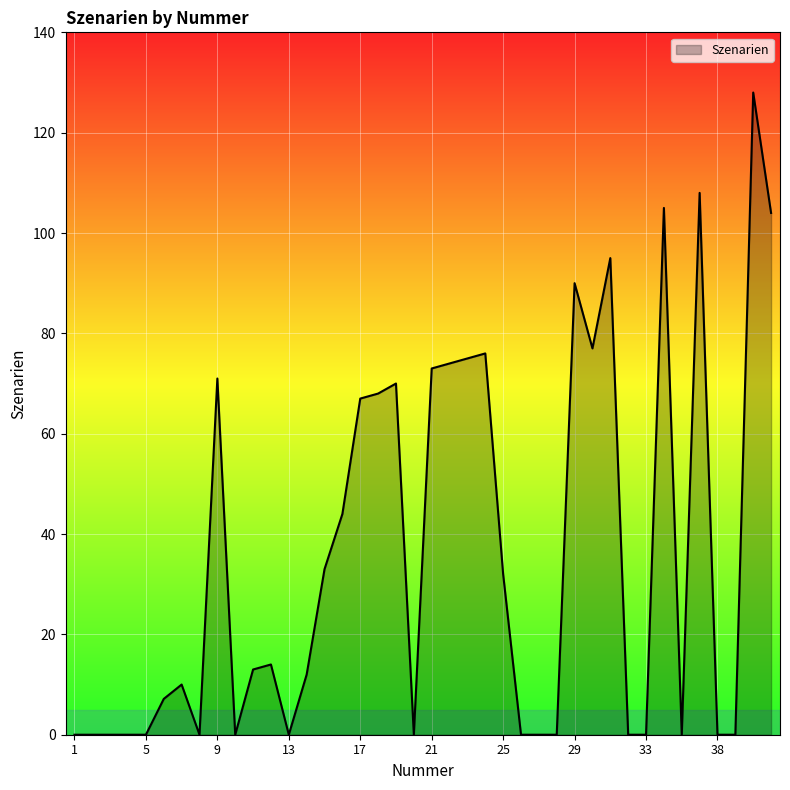

Does the chart have visible grid lines?

Yes